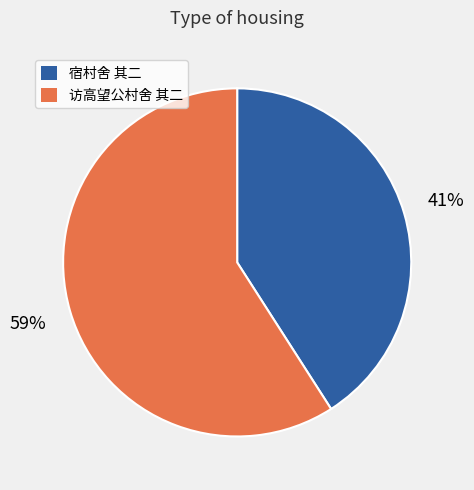

Do 访高望公村舍 其二 and 宿村舍 其二 together represent more than half of the pie?

Yes